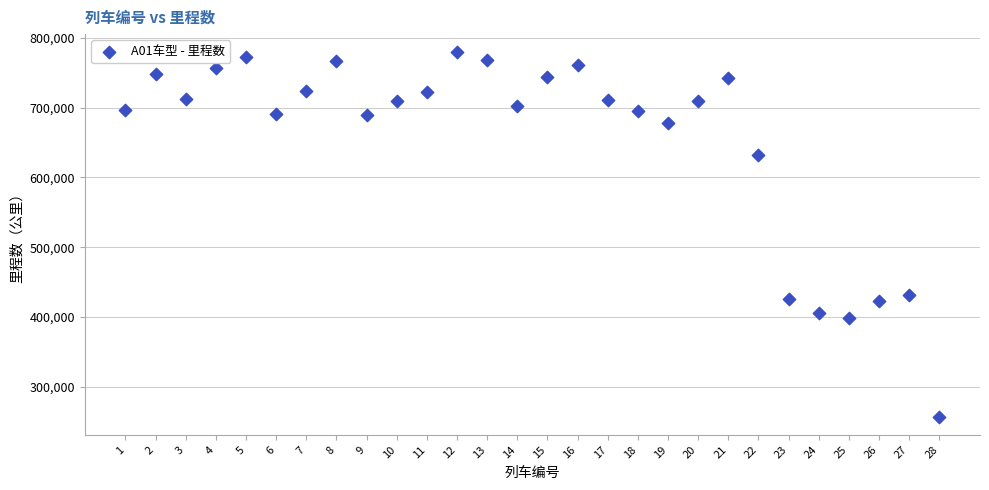

What Y value in the scatter plot is closest to 518223?

431897